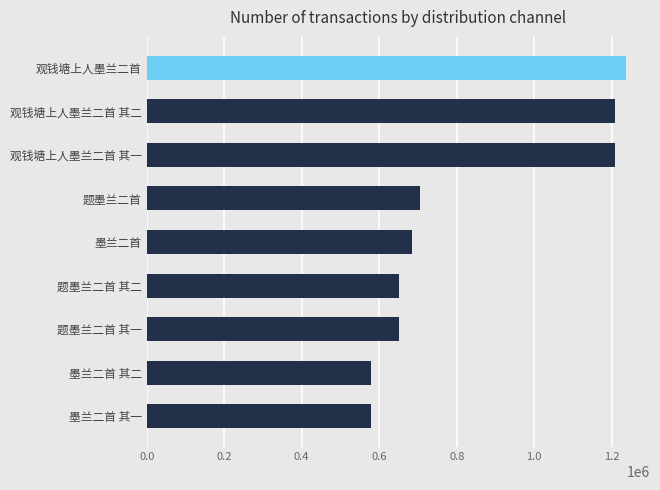

What is the sum of all values?

7502535